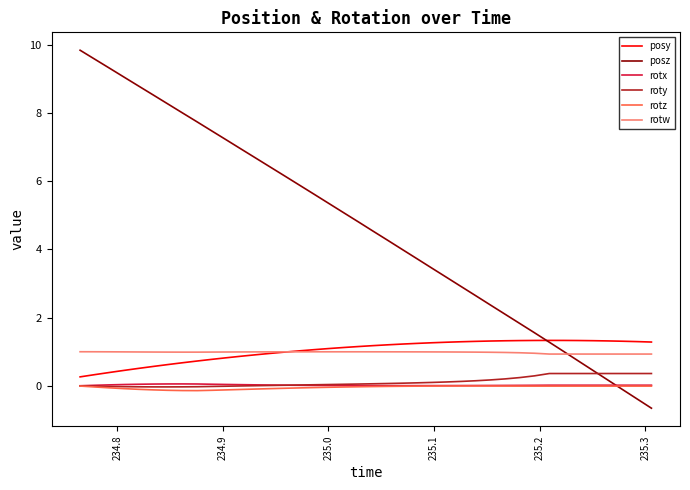

What is the smallest value displayed?

-0.7